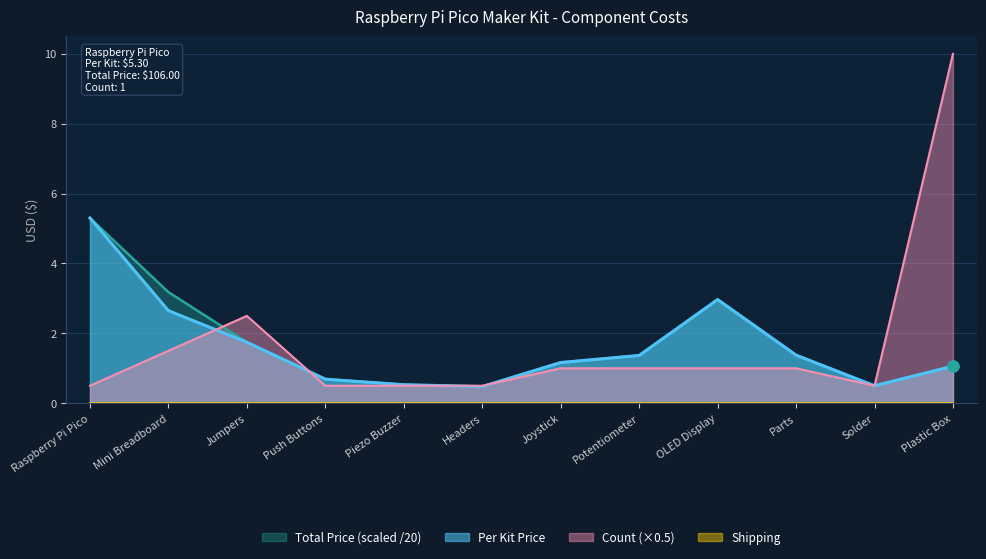

Which series has the largest Y range (max minus min)?

Count